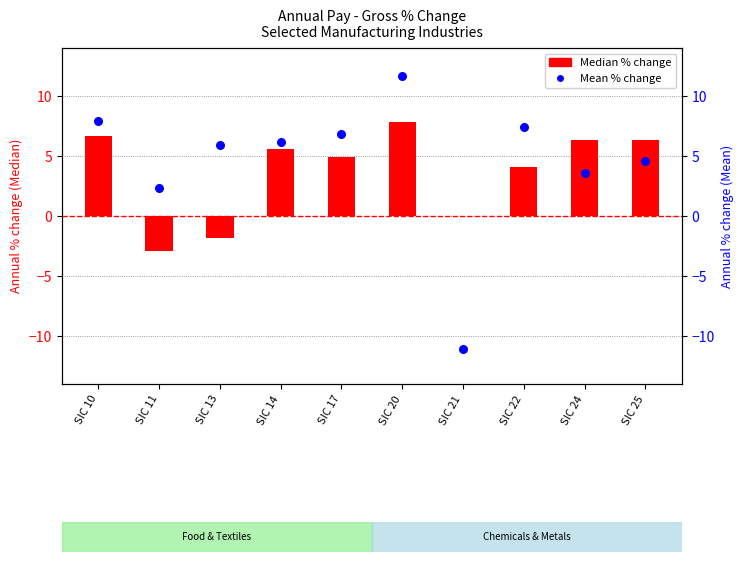

At how many categories does at least one series exceed -2?

10